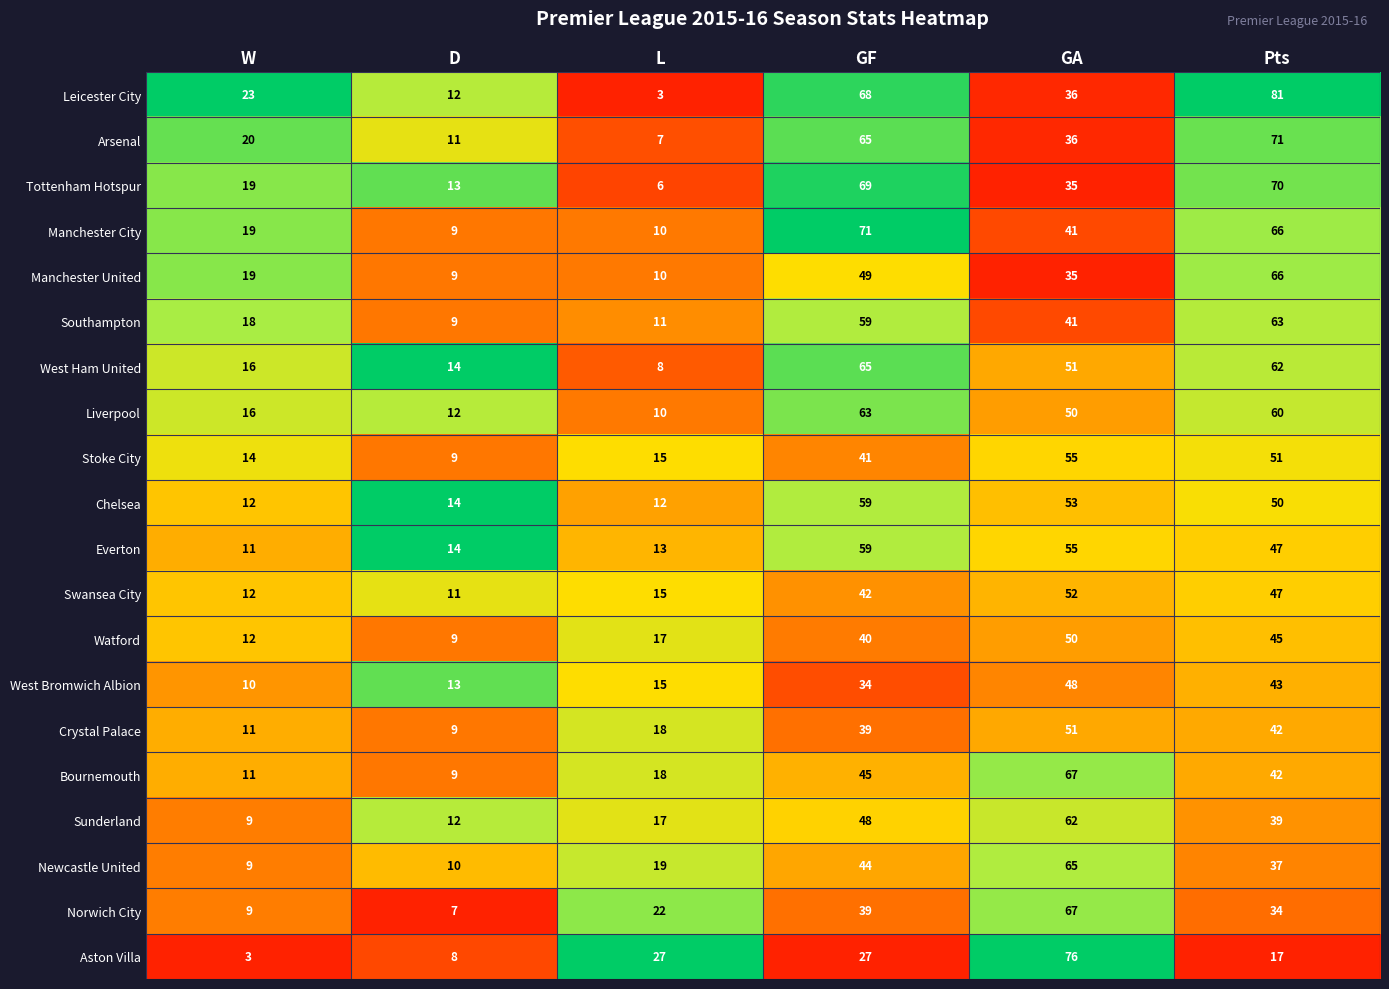

Where does the West Ham United series first go above 51?

GF